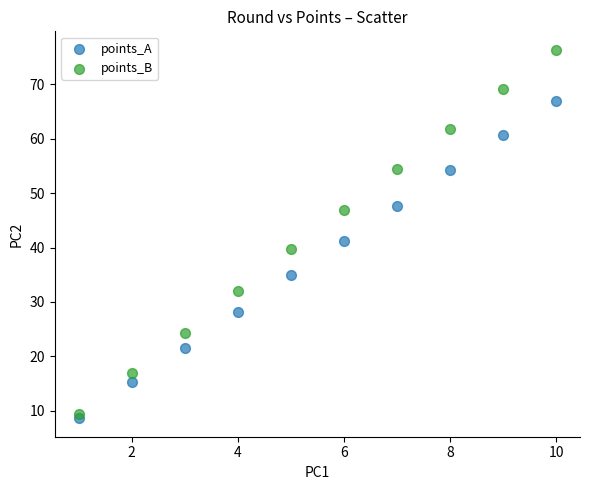

Which series contains the highest Y value?

points_B